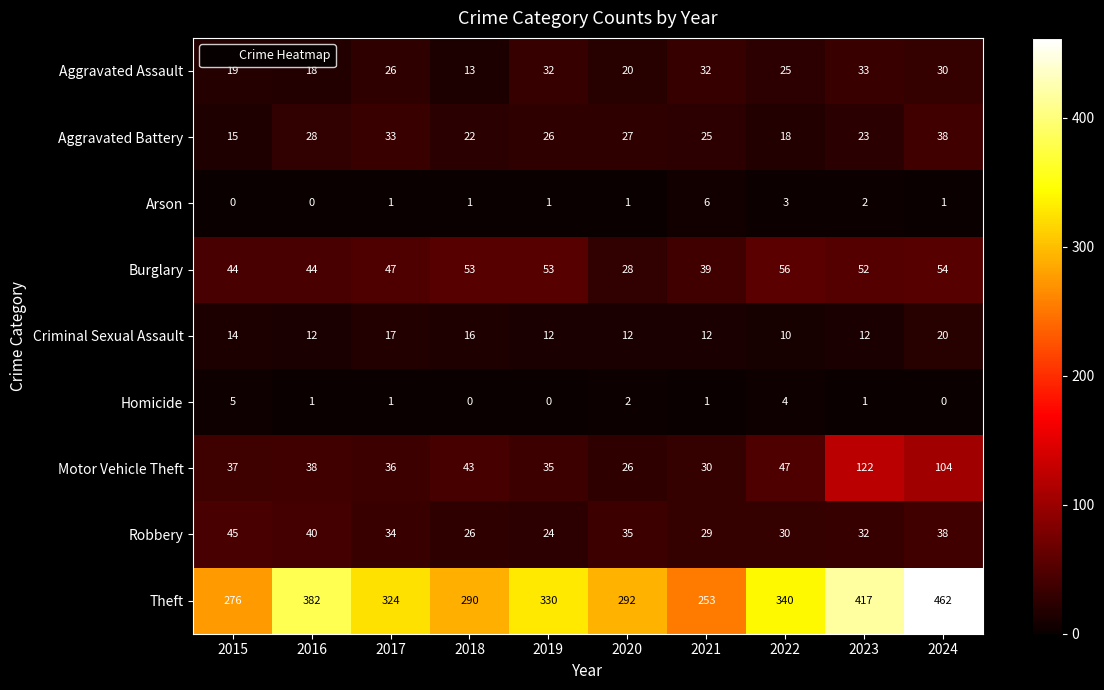

What is the difference between the highest and lowest values at 2018?

290